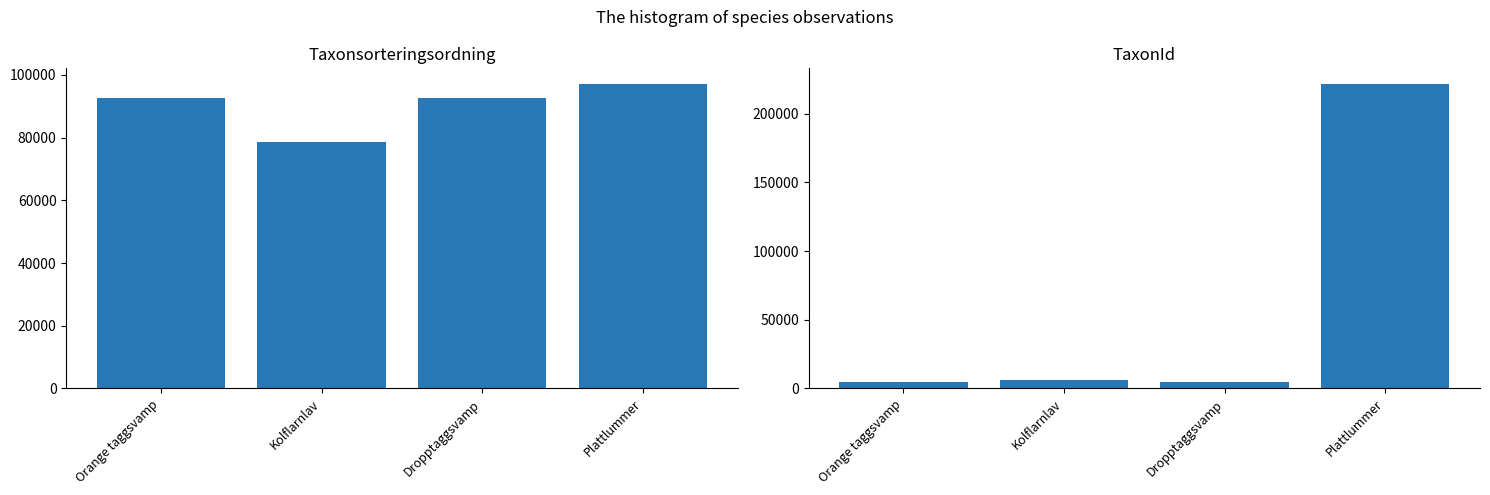

The Taxonsorteringsordning series shows 145072 at Dropptaggsvamp. True or false?

False